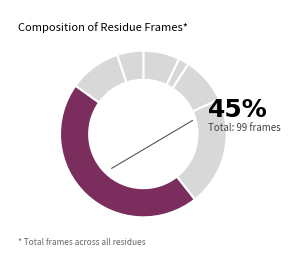

To the nearest percent, what is the average slice percentage?

14%